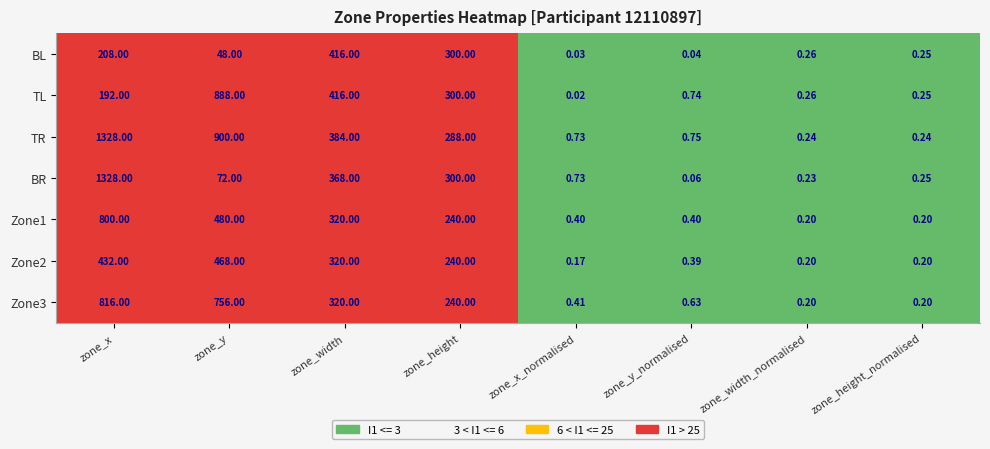

Where is BR nearest to the value 664?

zone_width